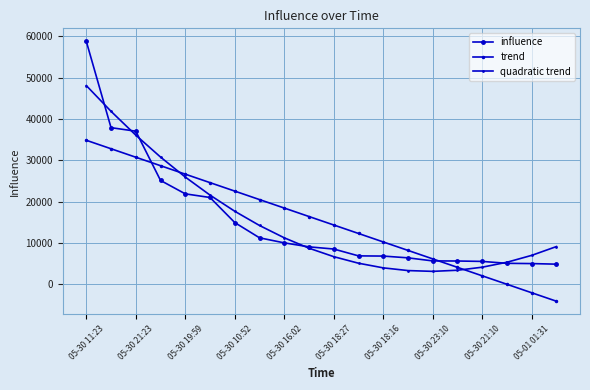

How many times do quadratic trend and trend cross each other?

2